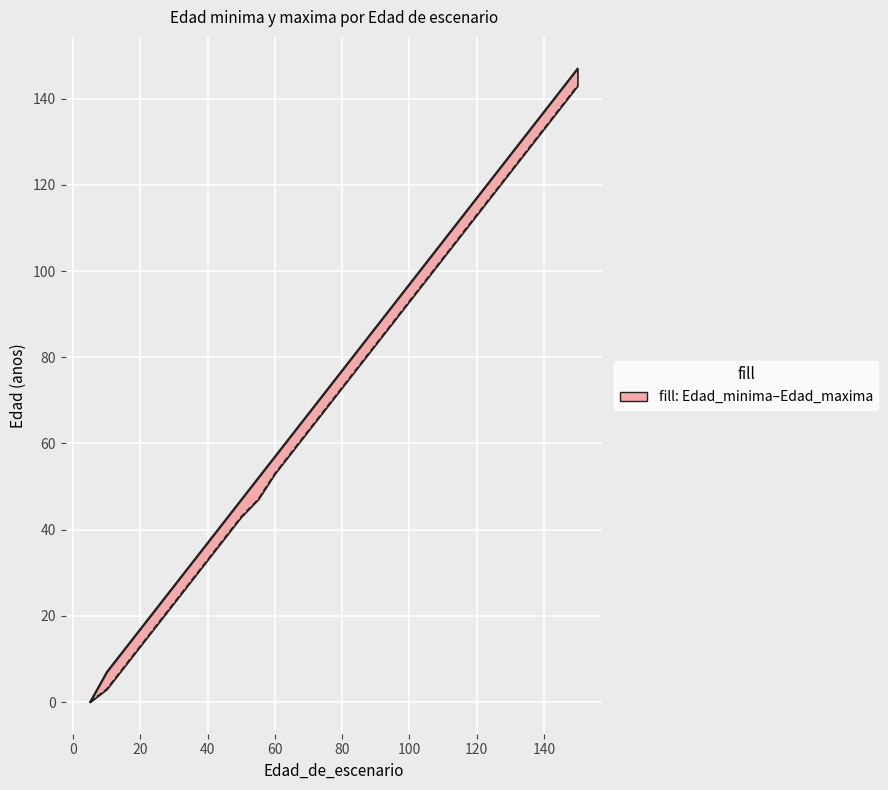

What is the difference between the highest and lowest values at 60?

4